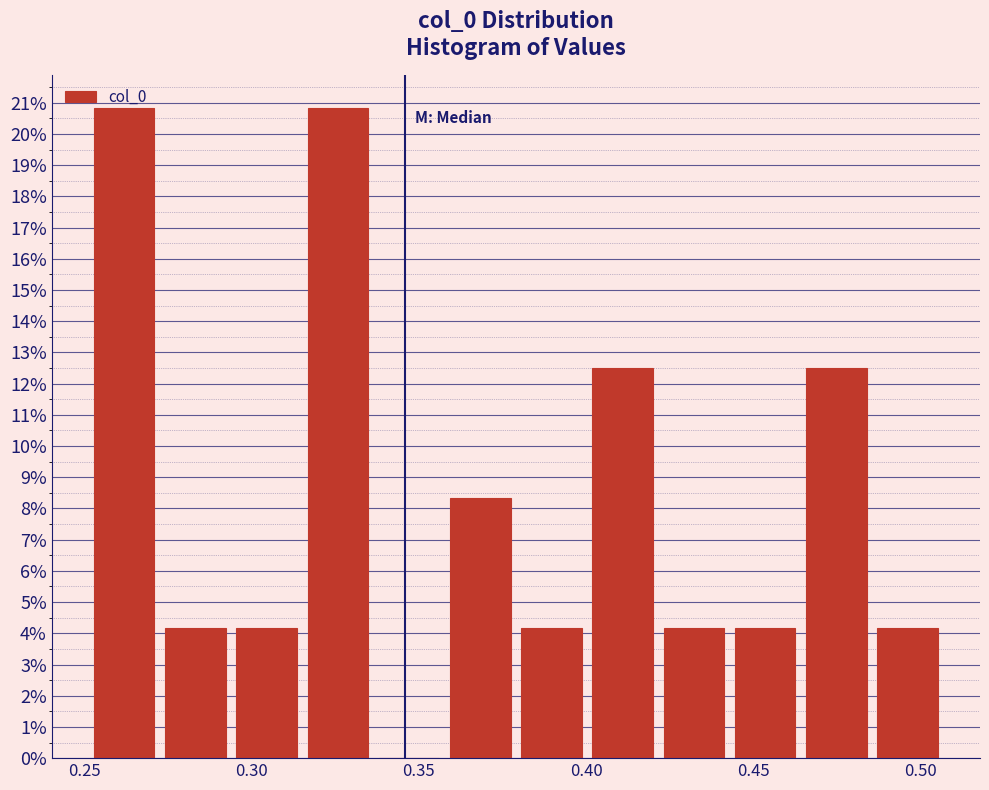

What is the height of the bar covering 0.360 to 0.380 on the x-axis? Neither the bar edges nor the heights are printed on the chart, so give them approximately, as read against the axes.

8.3